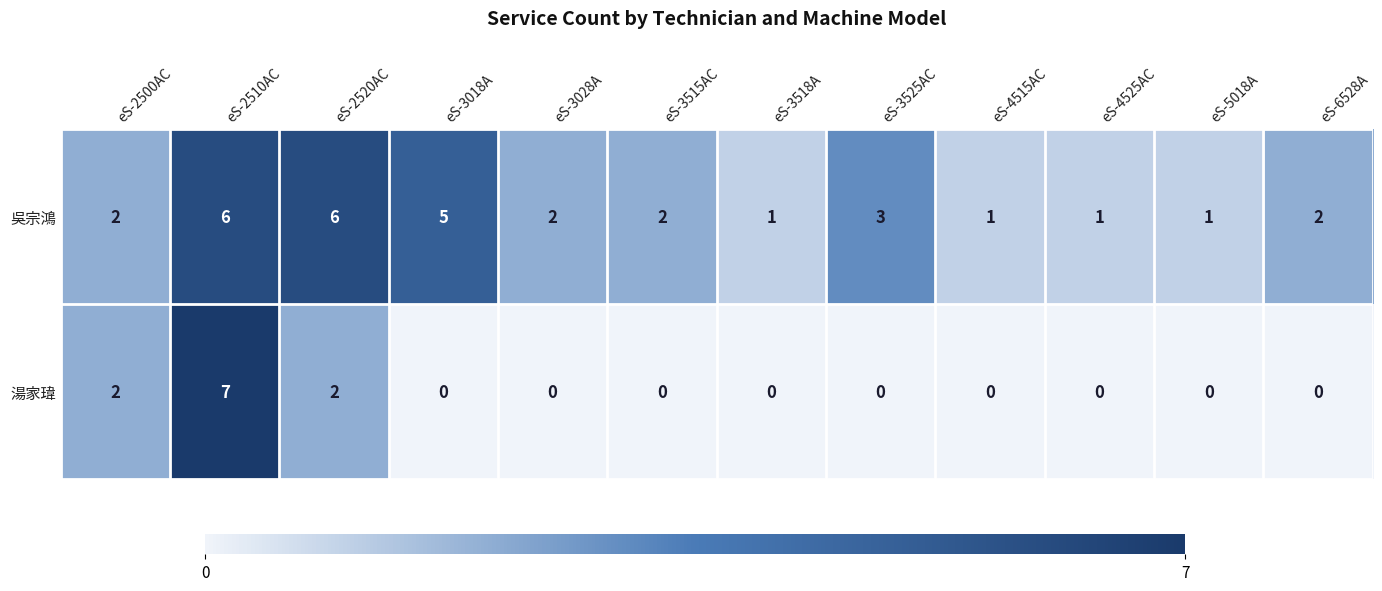

Which series has the largest range (max minus min)?

湯家瑋